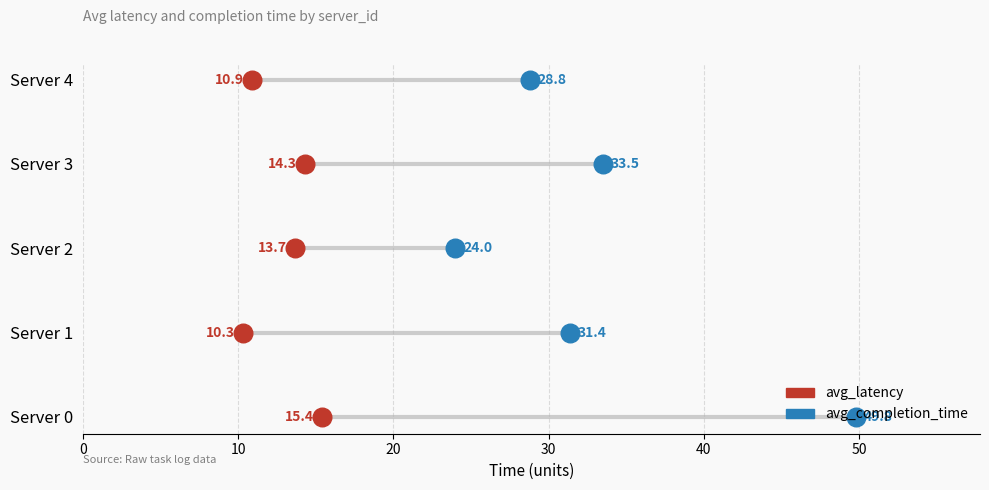

Which series reaches the minimum Y coordinate?

avg_latency